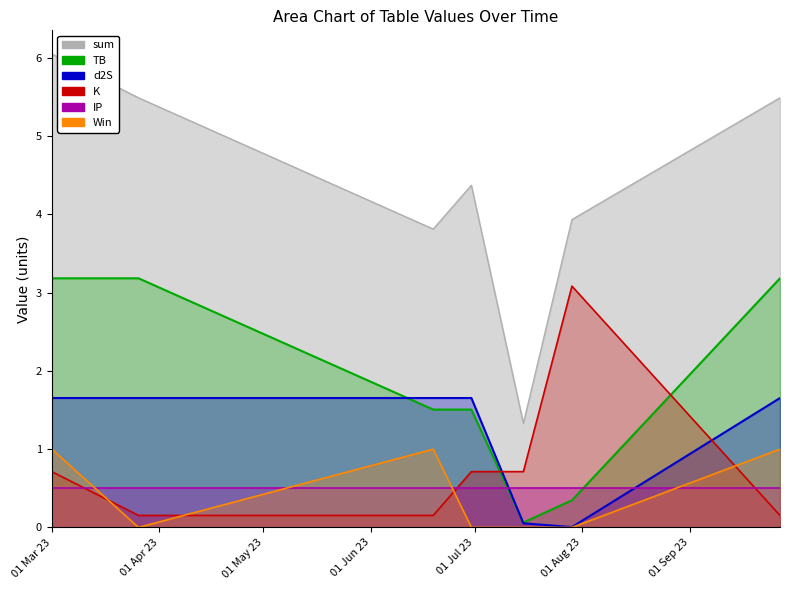

Which series has the widest spread of values?

sum